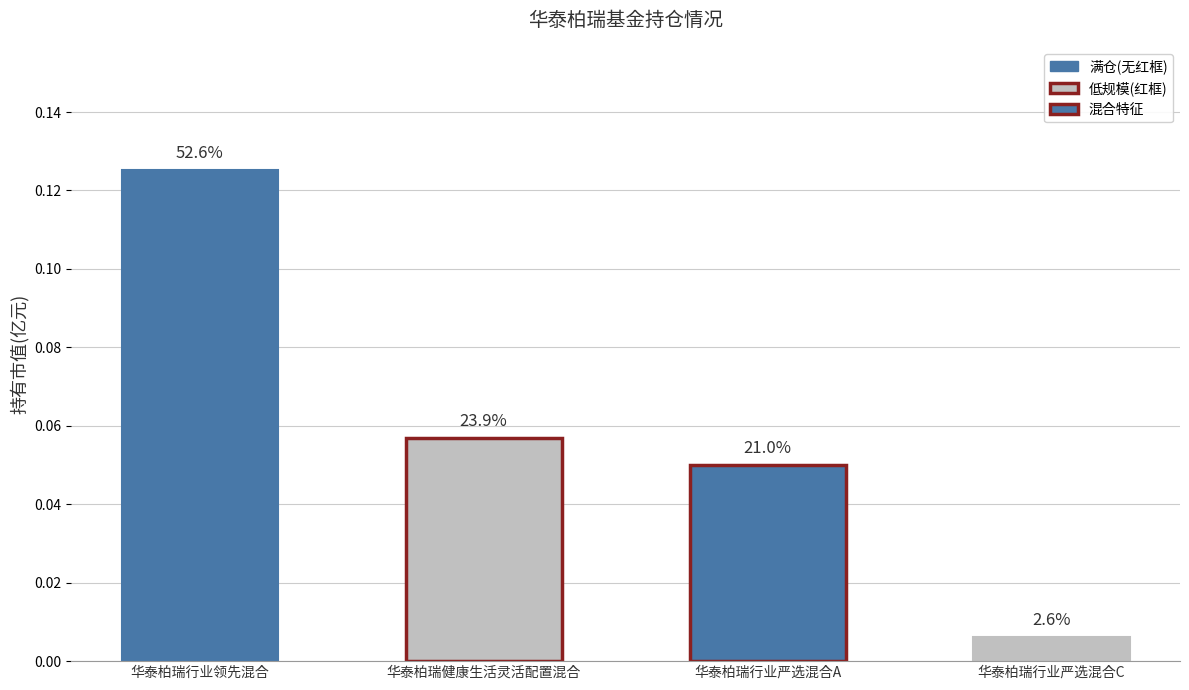

Which has a higher value, 华泰柏瑞行业领先混合 or 华泰柏瑞行业严选混合C?

华泰柏瑞行业领先混合